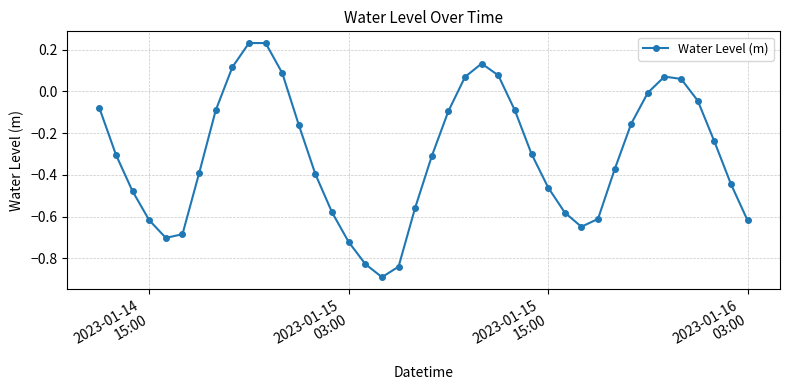

What is the minimum value shown in the chart?

-0.9